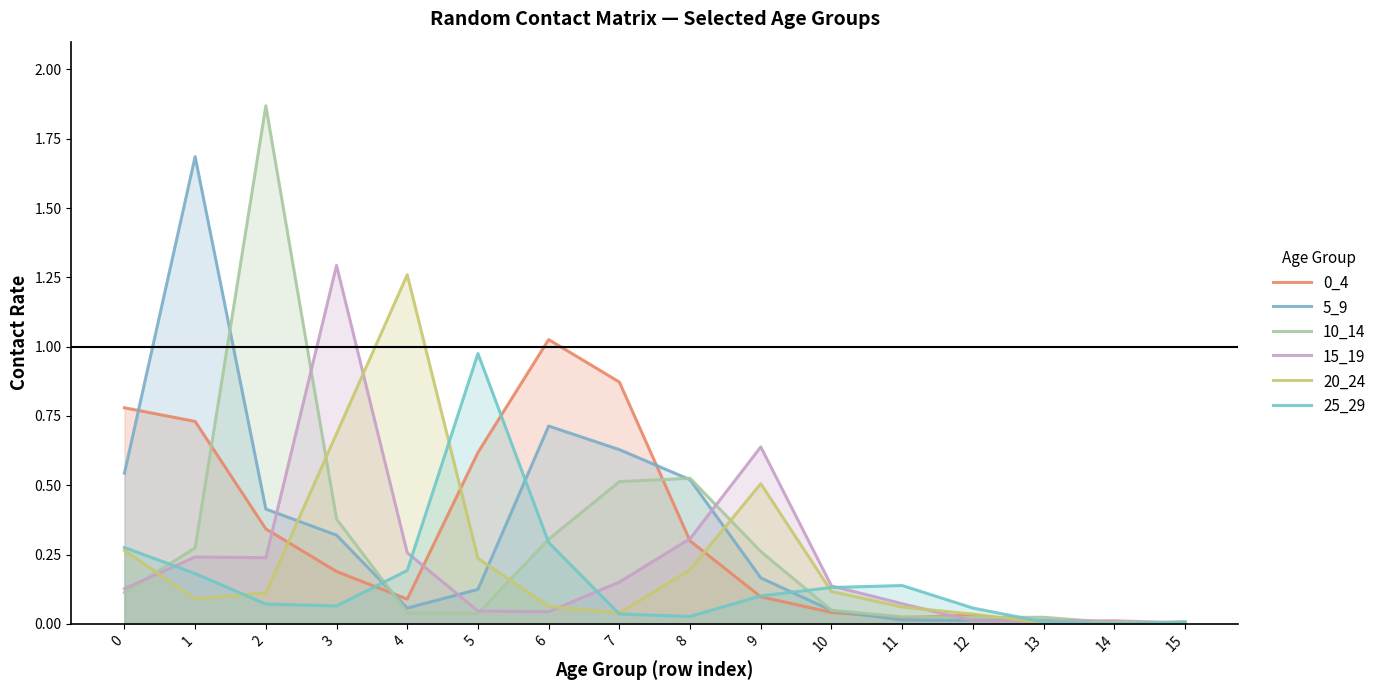

Which series has the largest total across all categories?

5_9